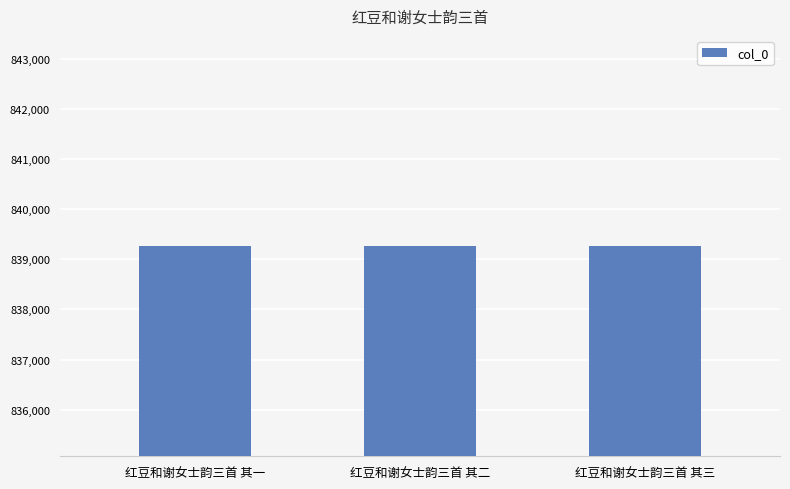

Is it true that the value at 红豆和谢女士韵三首 其三 is 1384476?

False